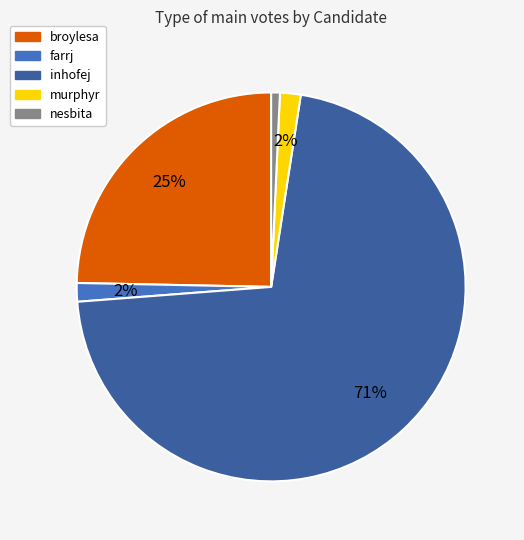

Which slice is the largest?

inhofej